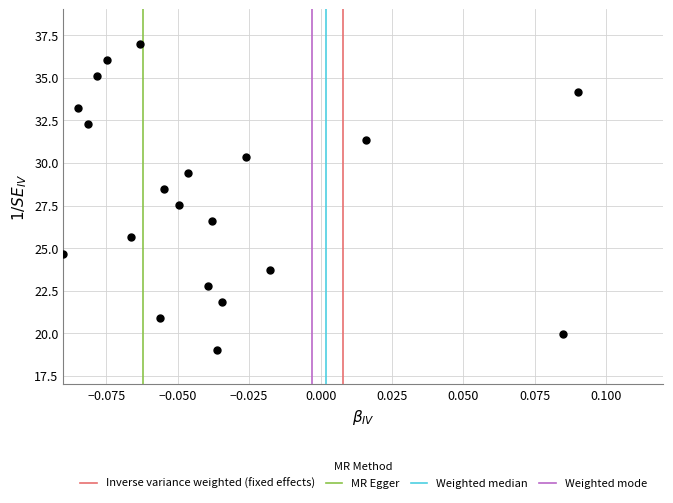

What is the range of Y values (max minus min)?

18.0